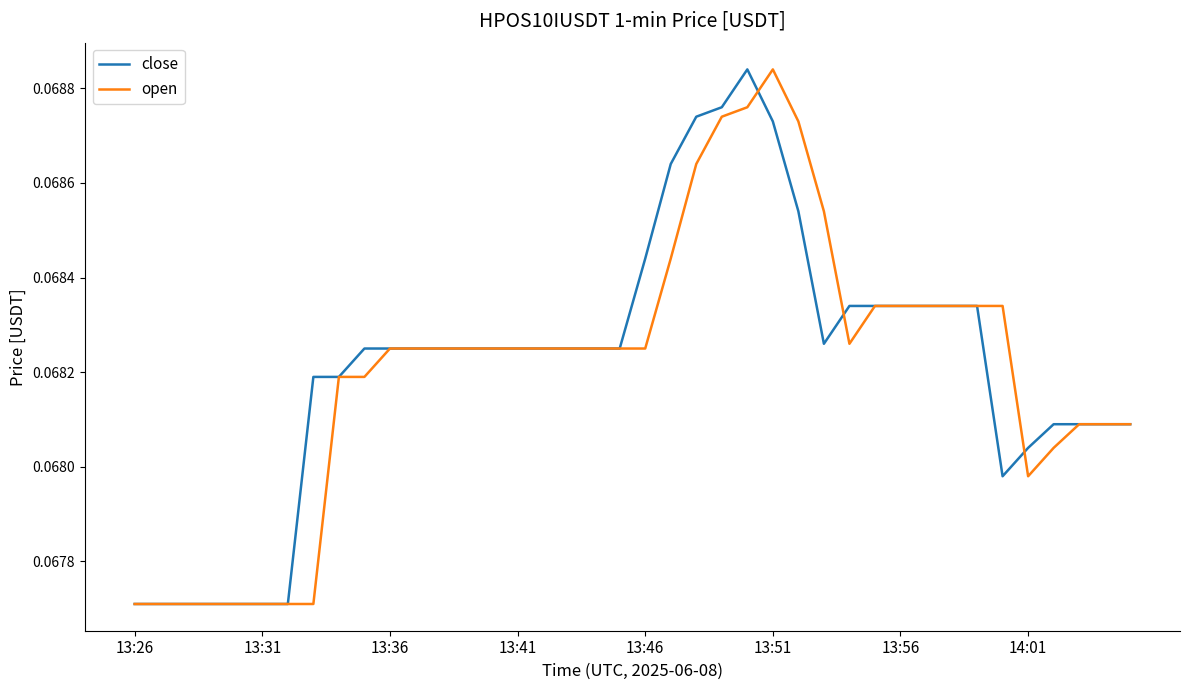

At which category does close reach its first local peak?

24